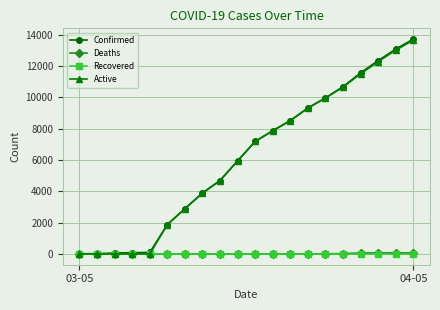

What is the maximum value for Active?

13656